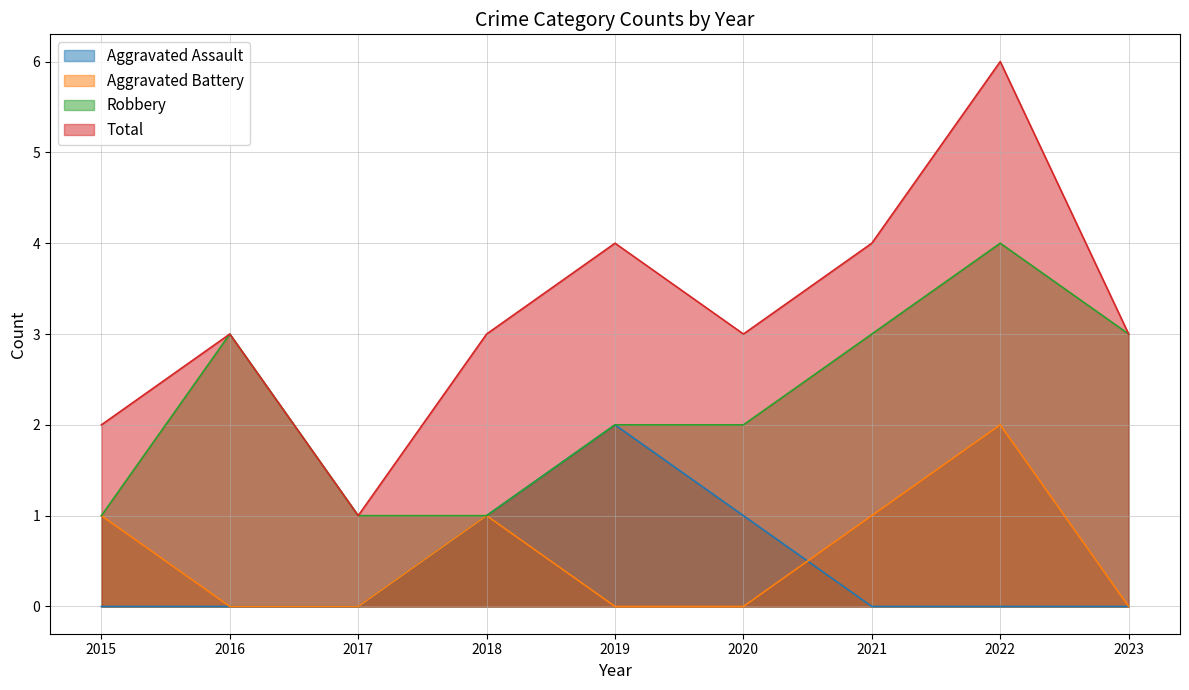

At which category is the sum across all series the highest?

2022